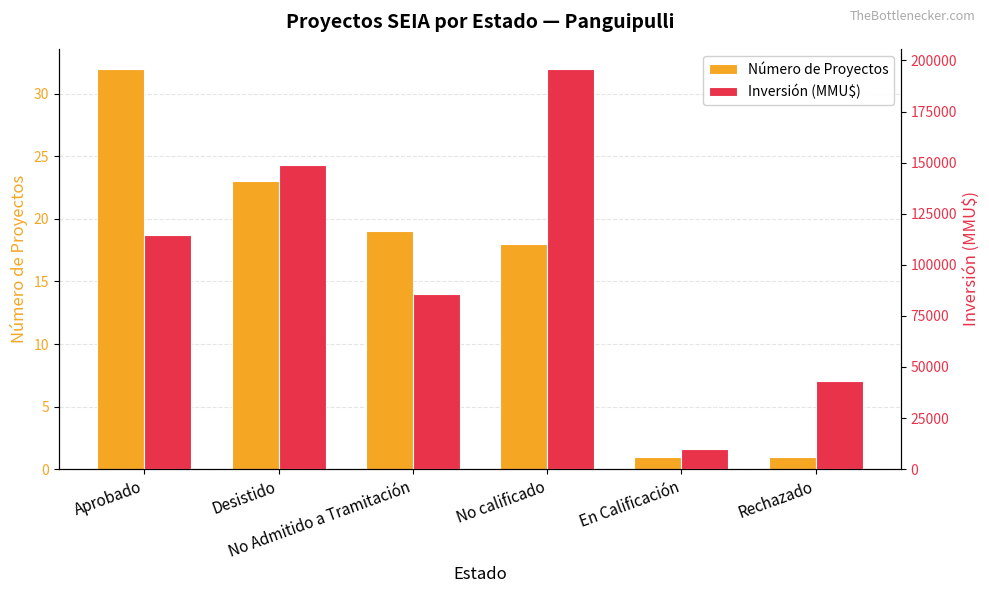

How many bars are there in total?

12